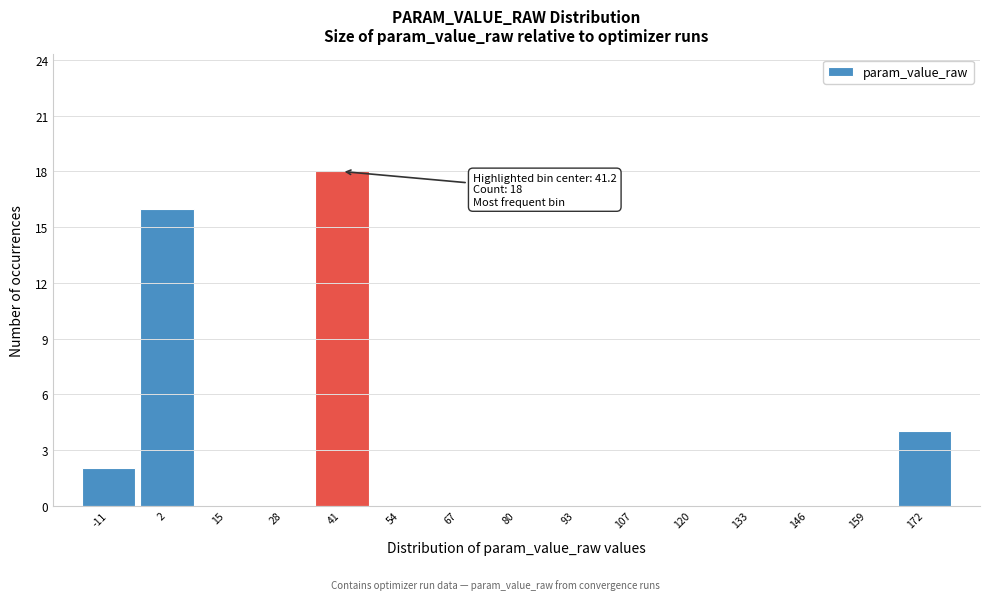

Which range on the x-axis has the tallest bar?

34 to 48